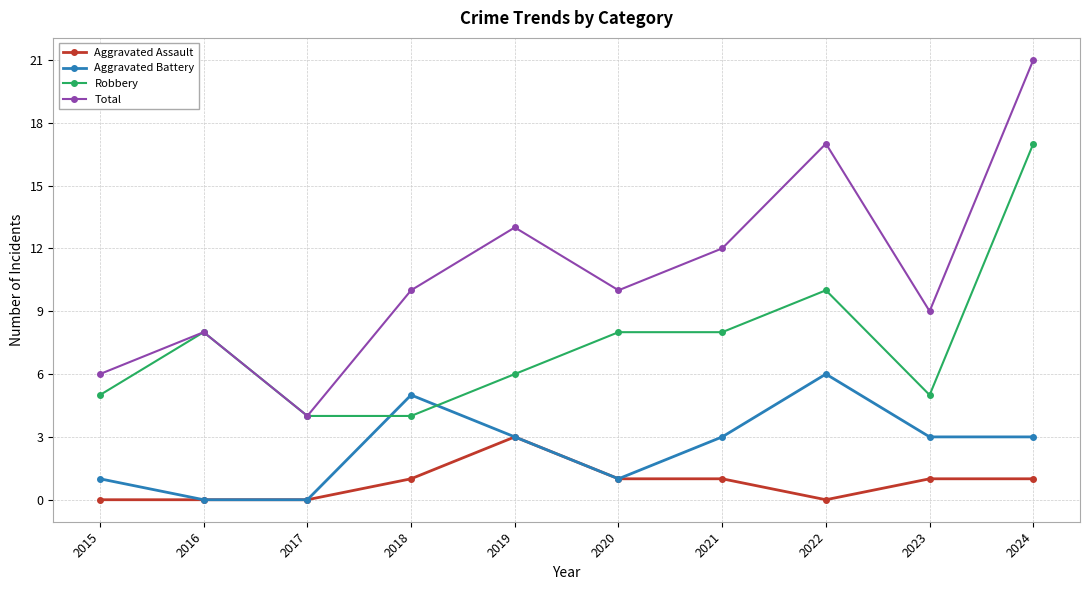

Which label corresponds to the largest value in the chart?

2024